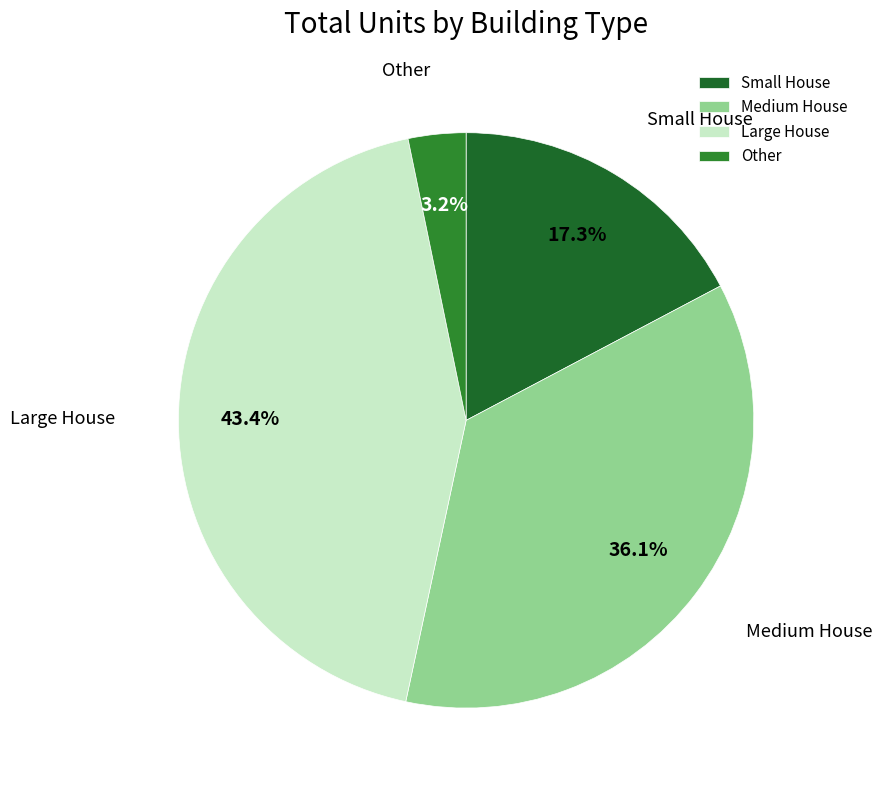

How many slices are in this pie chart?

4